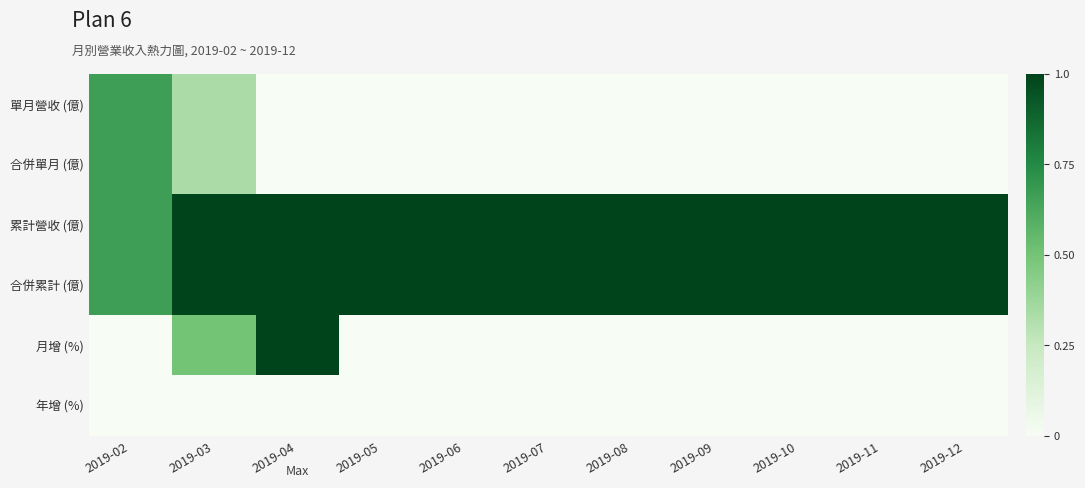

Reading right to left, extract all data points from this chart.

單月營收 (億): 2019-12=0.0	2019-11=0.0	2019-10=0.0	2019-09=0.0	2019-08=0.0	2019-07=0.0	2019-06=0.0	2019-05=0.0	2019-04=0.0	2019-03=0.3	2019-02=0.7
合併單月 (億): 2019-12=0.0	2019-11=0.0	2019-10=0.0	2019-09=0.0	2019-08=0.0	2019-07=0.0	2019-06=0.0	2019-05=0.0	2019-04=0.0	2019-03=0.3	2019-02=0.7
累計營收 (億): 2019-12=1.0	2019-11=1.0	2019-10=1.0	2019-09=1.0	2019-08=1.0	2019-07=1.0	2019-06=1.0	2019-05=1.0	2019-04=1.0	2019-03=1.0	2019-02=0.7
合併累計 (億): 2019-12=1.0	2019-11=1.0	2019-10=1.0	2019-09=1.0	2019-08=1.0	2019-07=1.0	2019-06=1.0	2019-05=1.0	2019-04=1.0	2019-03=1.0	2019-02=0.7
月增 (%): 2019-12=0.0	2019-11=0.0	2019-10=0.0	2019-09=0.0	2019-08=0.0	2019-07=0.0	2019-06=0.0	2019-05=0.0	2019-04=1.0	2019-03=0.5	2019-02=0.0
年增 (%): 2019-12=0.0	2019-11=0.0	2019-10=0.0	2019-09=0.0	2019-08=0.0	2019-07=0.0	2019-06=0.0	2019-05=0.0	2019-04=0.0	2019-03=0.0	2019-02=0.0